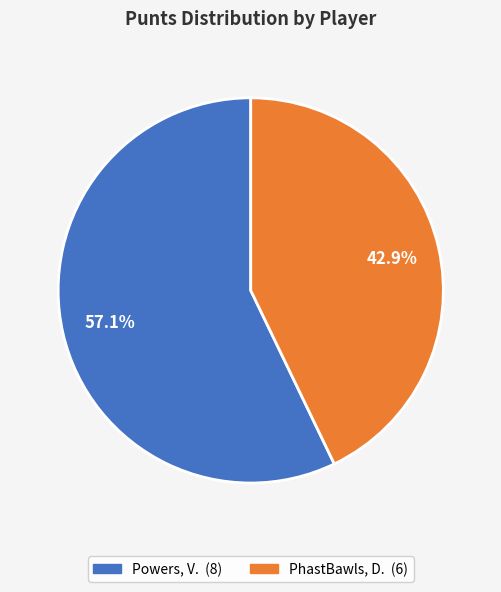

To the nearest percent, what percentage of the pie is Powers, V.?

57%